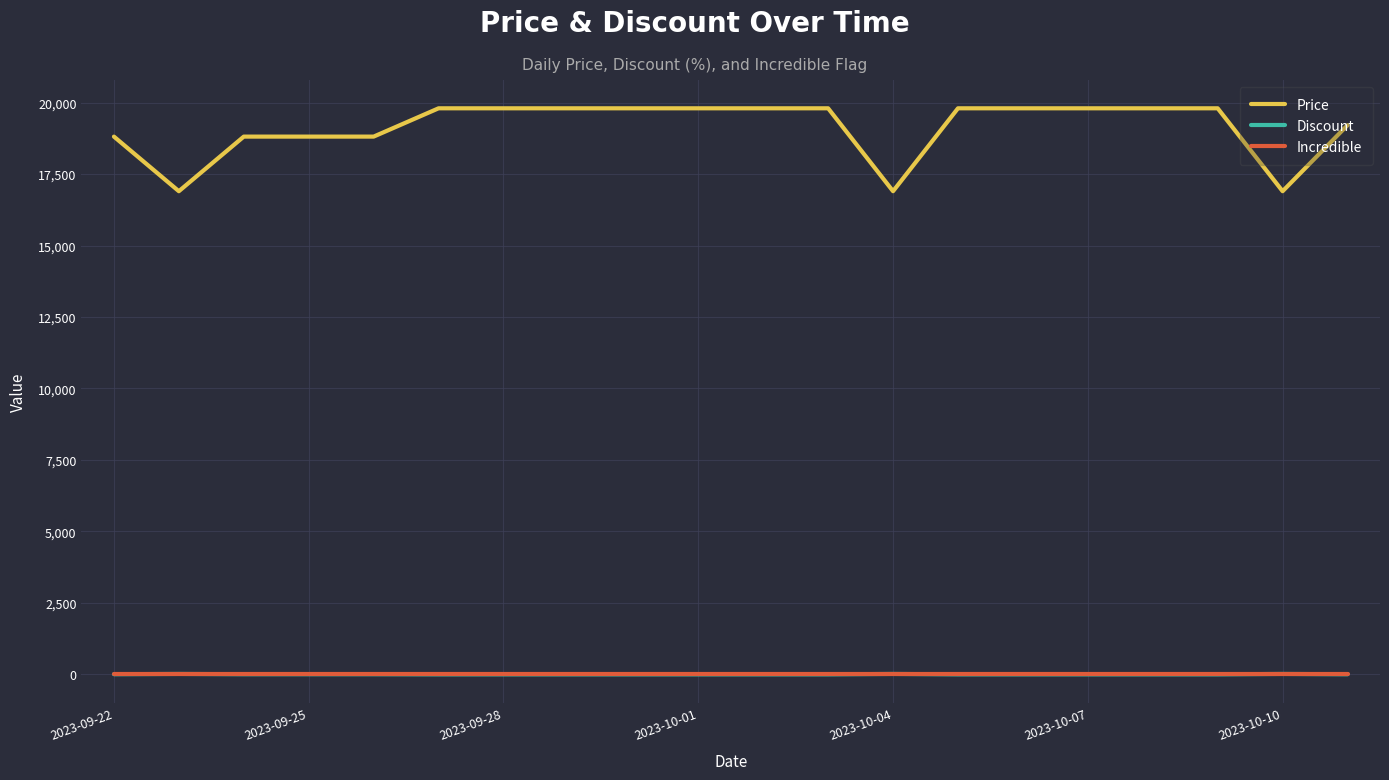

Which series has the largest range (max minus min)?

Price